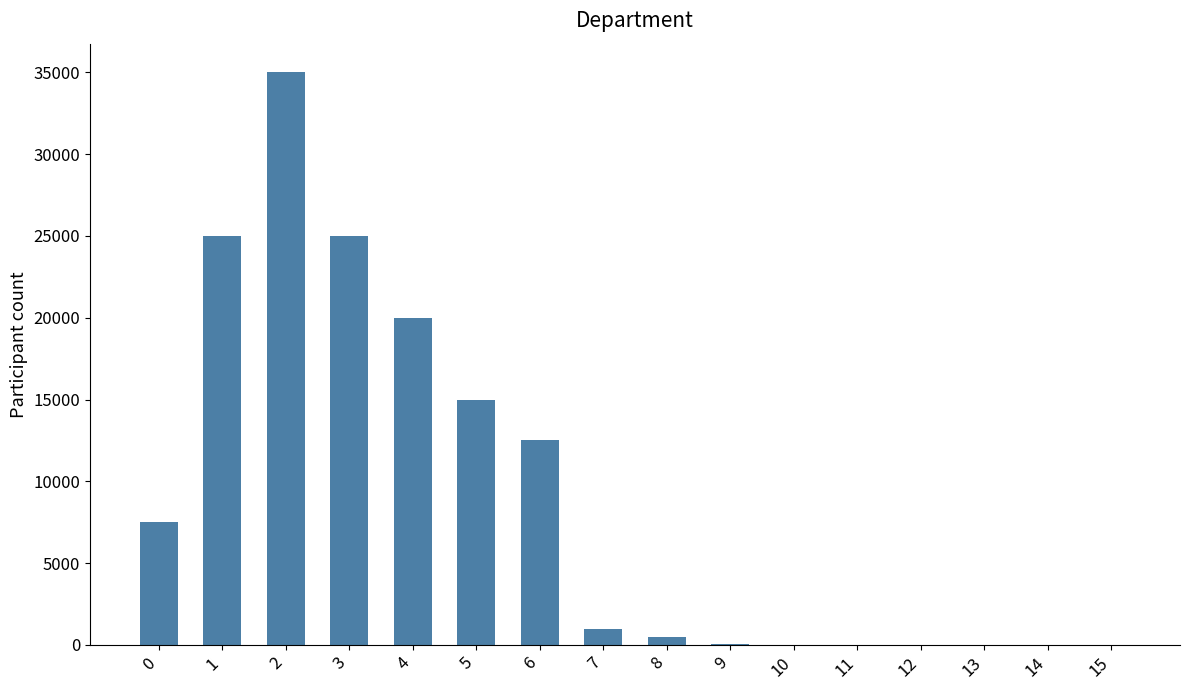

What is the sum of all values?

141614